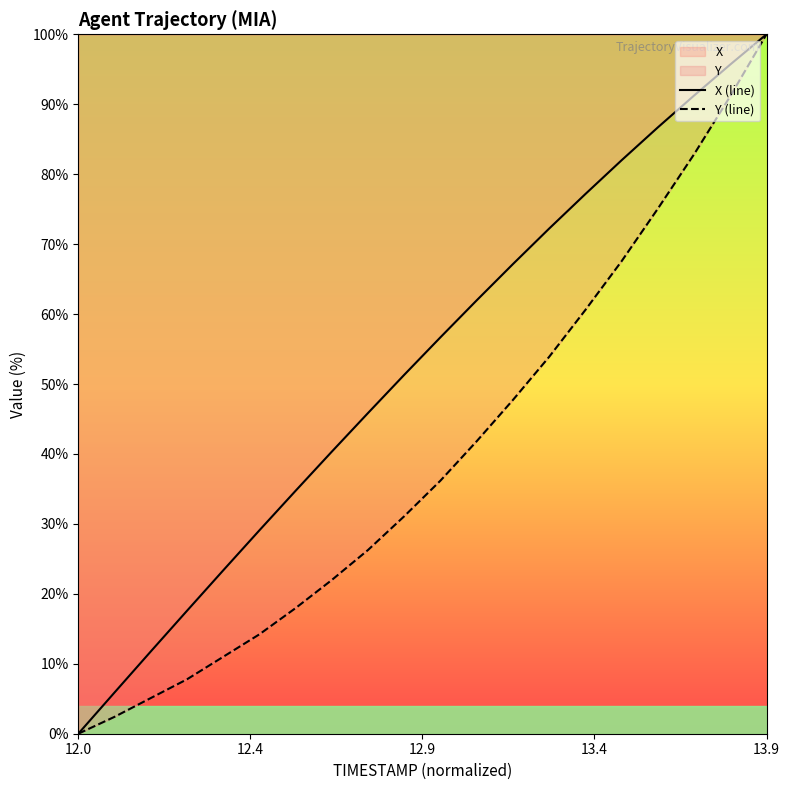

At which category is the sum across all series the highest?

13.9